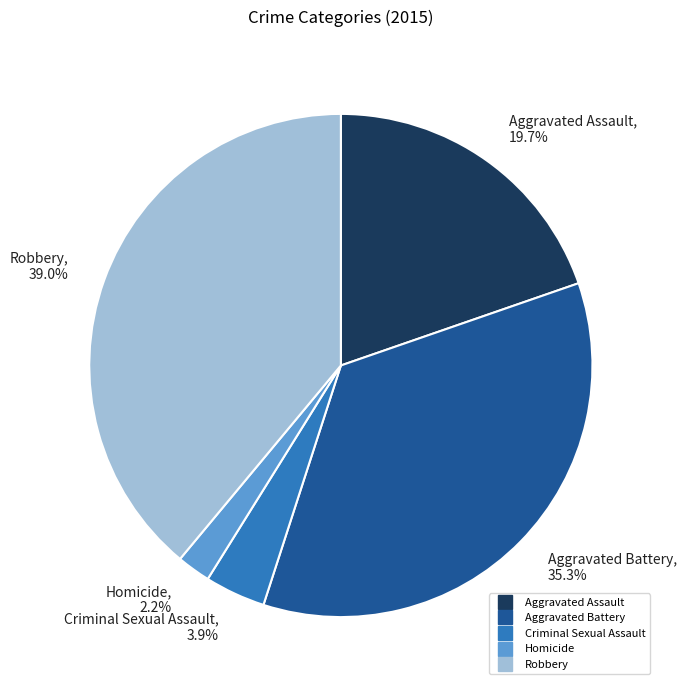

To the nearest percent, what is the average slice percentage?

20%